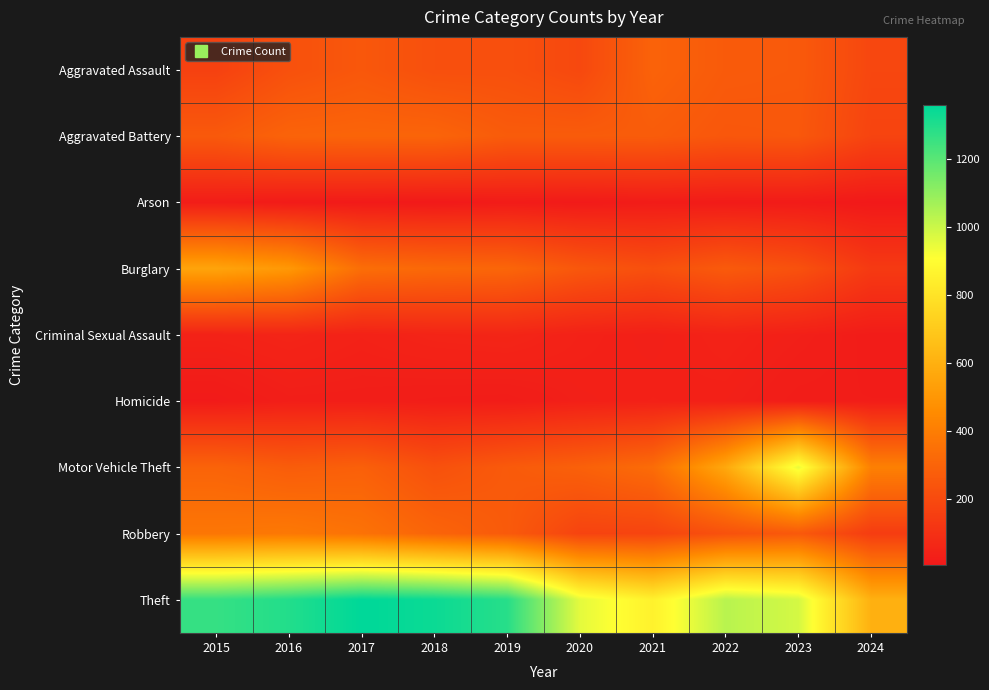

Reading left to right, list all the values displayed in this chart.

Aggravated Assault: 2015=164	2016=225	2017=251	2018=220	2019=220	2020=192	2021=295	2022=264	2023=259	2024=186
Aggravated Battery: 2015=259	2016=298	2017=303	2018=302	2019=267	2020=268	2021=270	2022=249	2023=252	2024=175
Arson: 2015=22	2016=14	2017=12	2018=8	2019=16	2020=12	2021=18	2022=15	2023=15	2024=6
Burglary: 2015=552	2016=505	2017=339	2018=319	2019=308	2020=250	2021=220	2022=263	2023=226	2024=135
Criminal Sexual Assault: 2015=43	2016=51	2017=41	2018=51	2019=55	2020=40	2021=33	2022=44	2023=33	2024=19
Homicide: 2015=13	2016=28	2017=27	2018=23	2019=21	2020=34	2021=38	2022=35	2023=22	2024=22
Motor Vehicle Theft: 2015=299	2016=272	2017=285	2018=225	2019=262	2020=287	2021=332	2022=569	2023=945	2024=411
Robbery: 2015=372	2016=381	2017=356	2018=302	2019=263	2020=174	2021=175	2022=227	2023=257	2024=146
Theft: 2015=1263	2016=1297	2017=1359	2018=1337	2019=1288	2020=954	2021=856	2022=1032	2023=983	2024=600